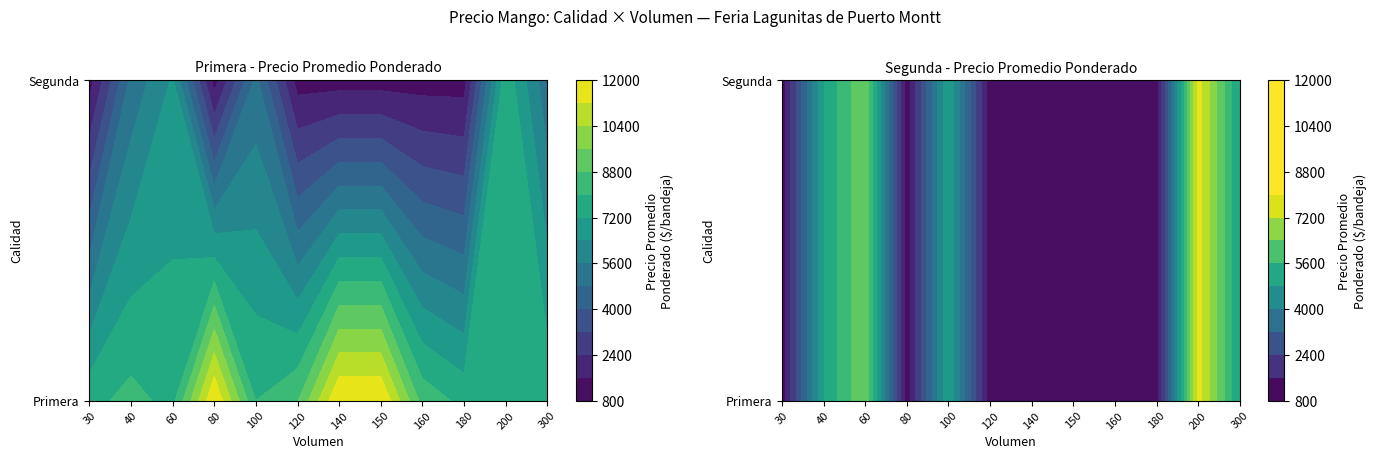

The Segunda series shows 1250 at 160. True or false?

True